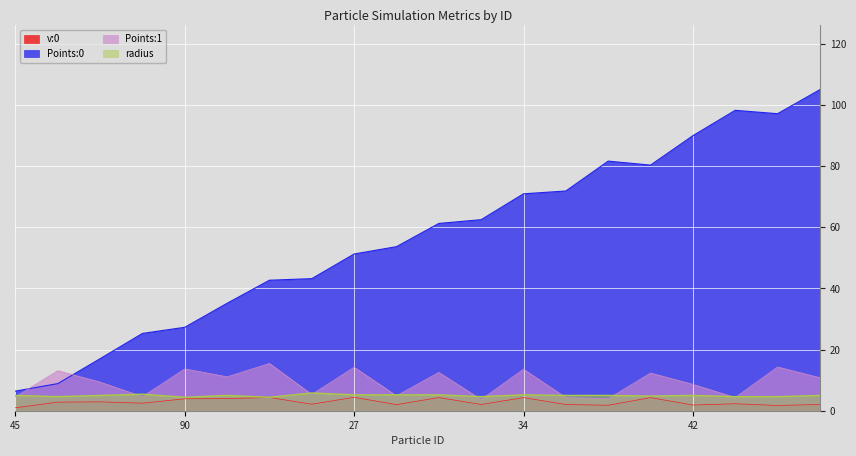

At 68, list the series in order from smallest to largest.

v:0, radius, Points:1, Points:0